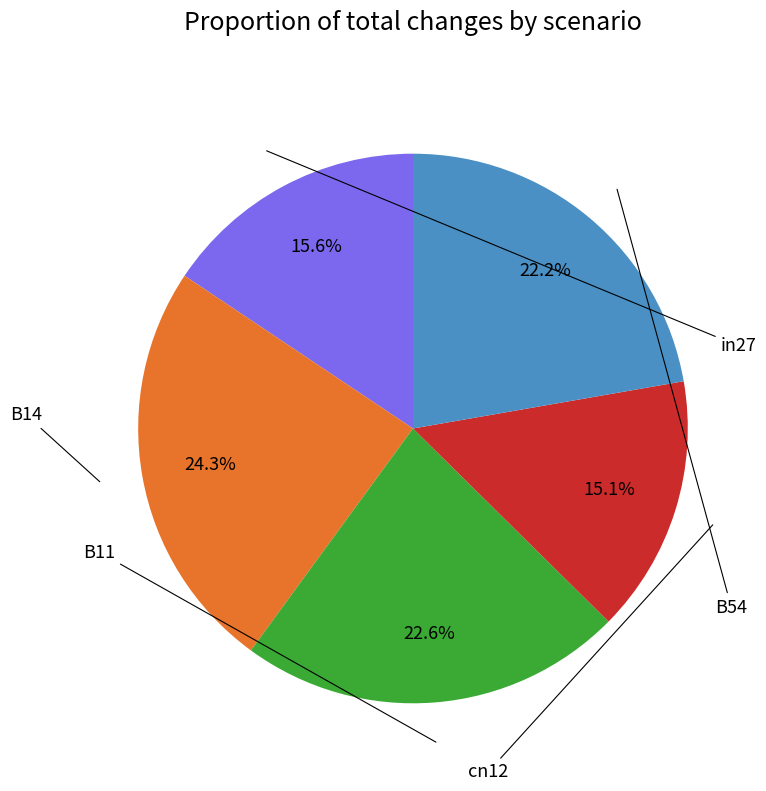

Between B14 and in27, which is larger?

B14